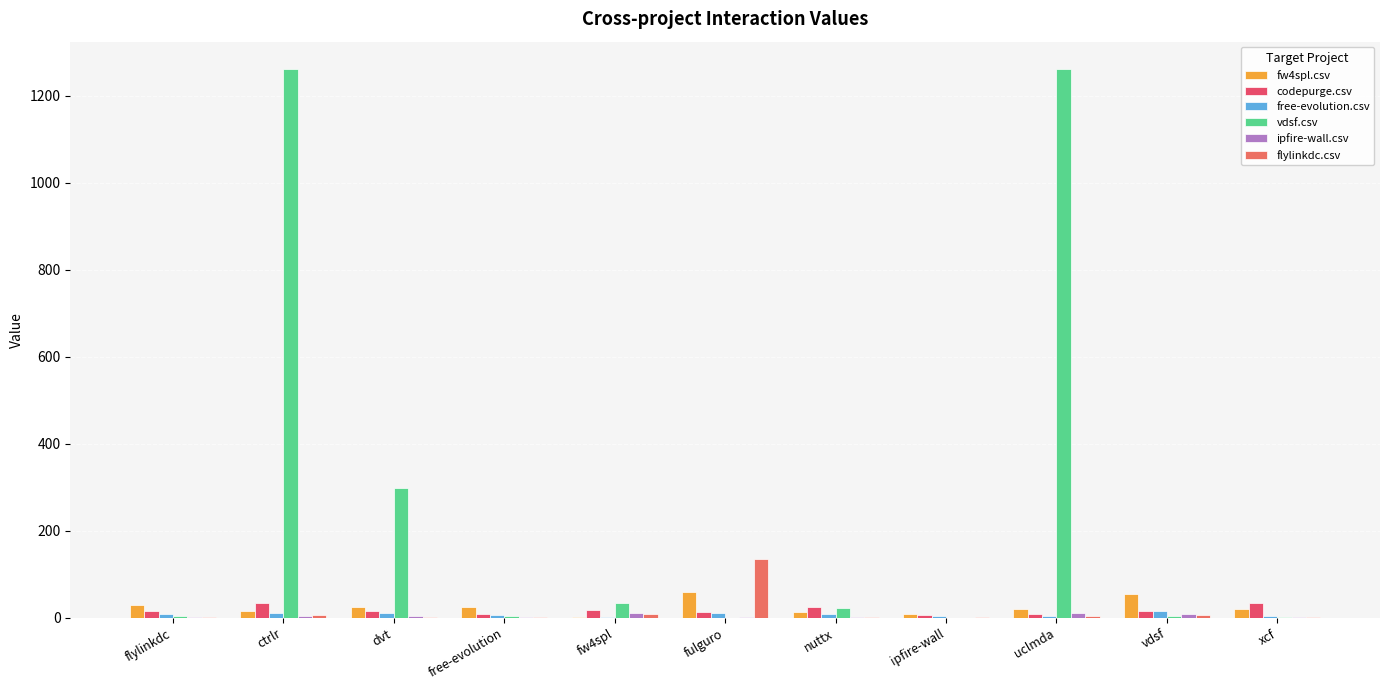

How many categories are shown in the chart?

11